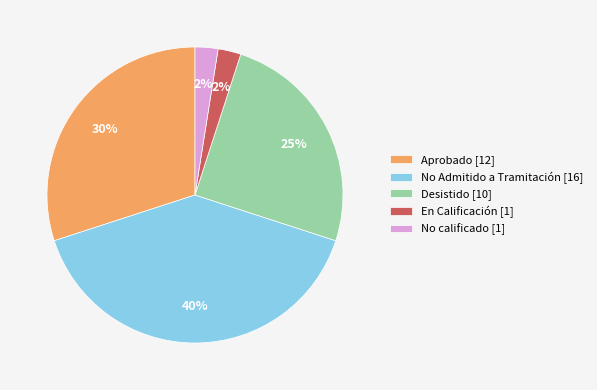

To the nearest percent, what percentage of the pie is No Admitido a Tramitación [16]?

40%